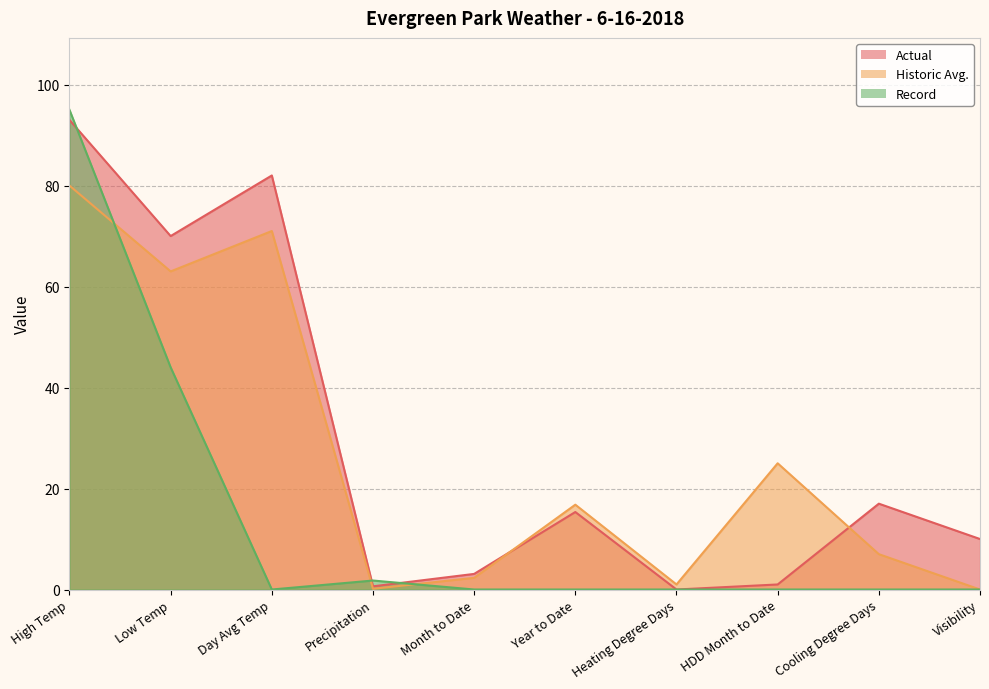

At which category is the sum across all series the highest?

High Temp